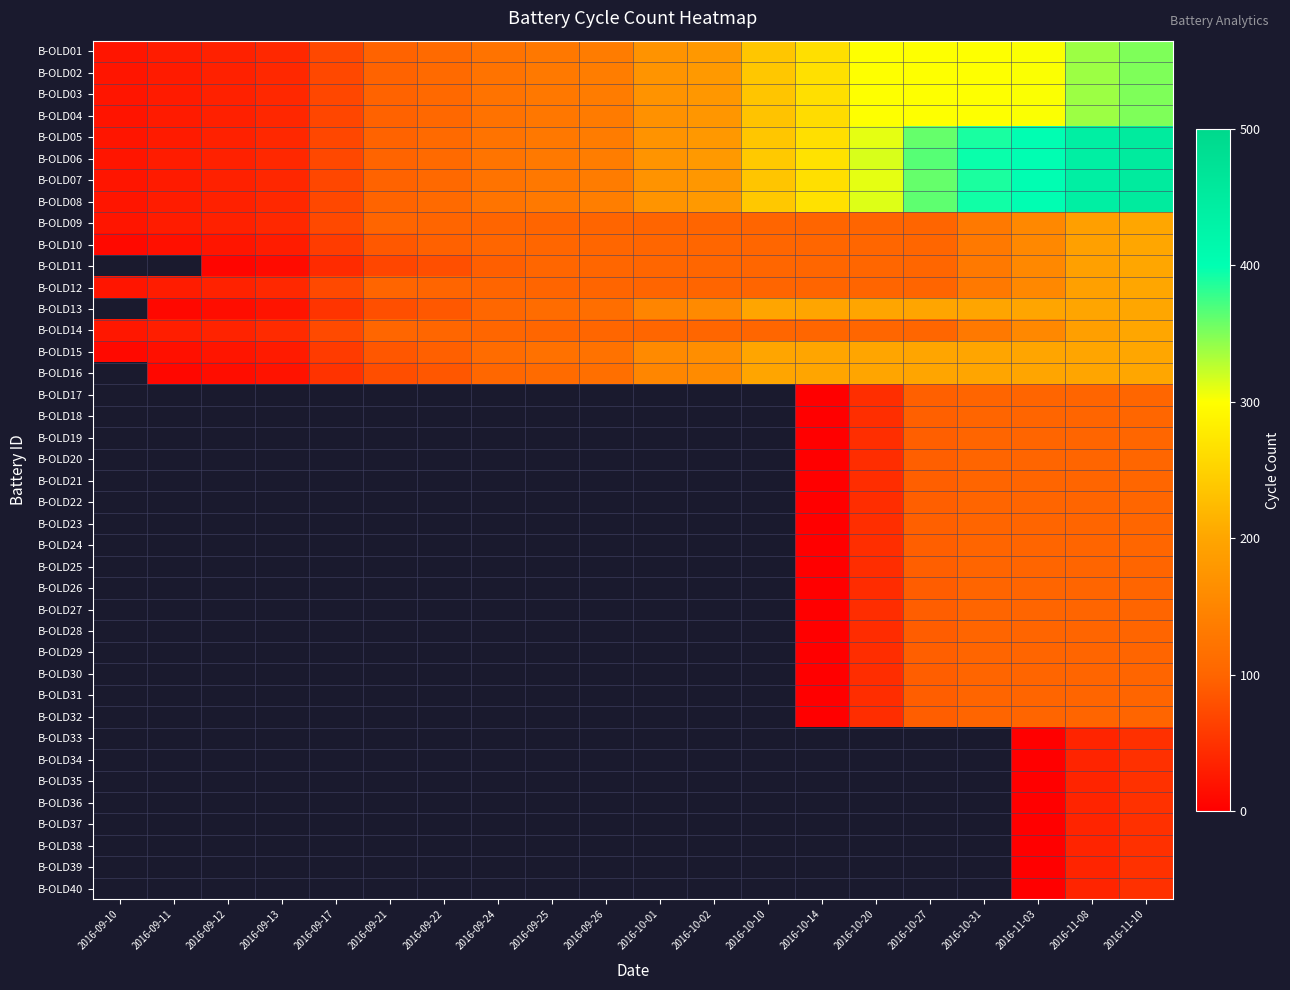

What is the difference between the second highest and second lowest values in the B-OLD12 series?

163.0